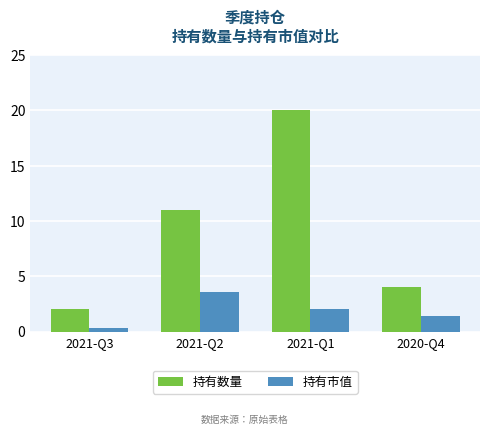

Reading right to left, extract all data points from this chart.

持有数量: 4.0	20.0	11.0	2.0
持有市值: 1.4	2.1	3.6	0.3